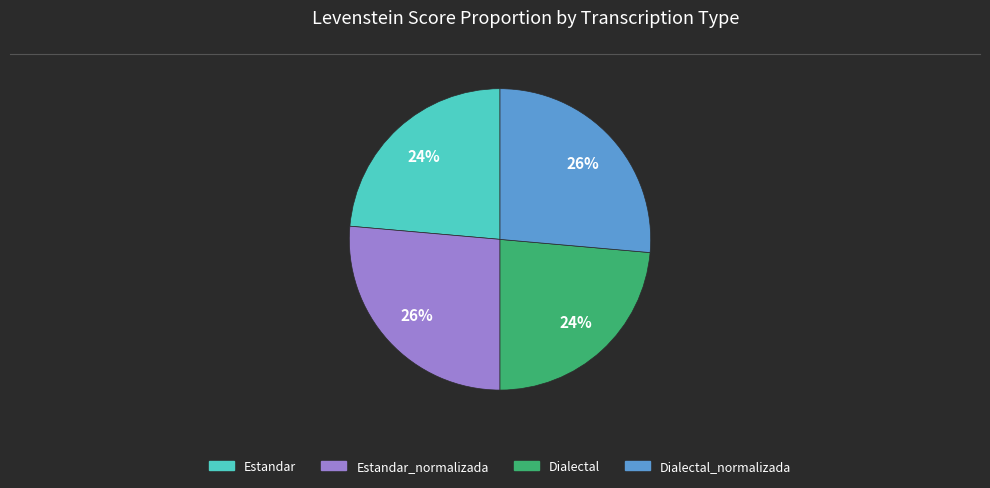

Does any single category account for the majority?

No